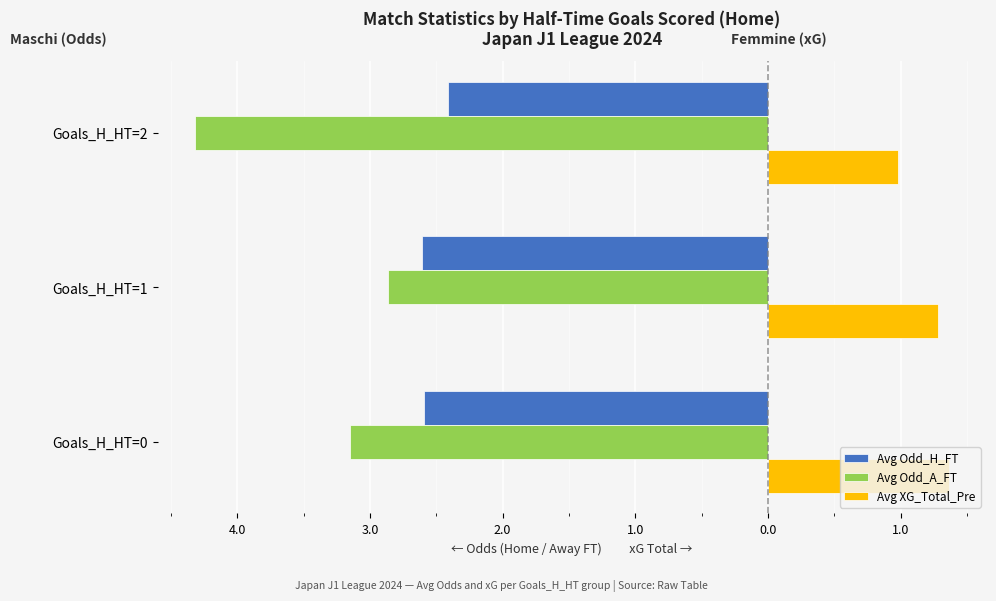

What are all the series names shown in the legend?

Avg Odd_H_FT, Avg Odd_A_FT, Avg XG_Total_Pre